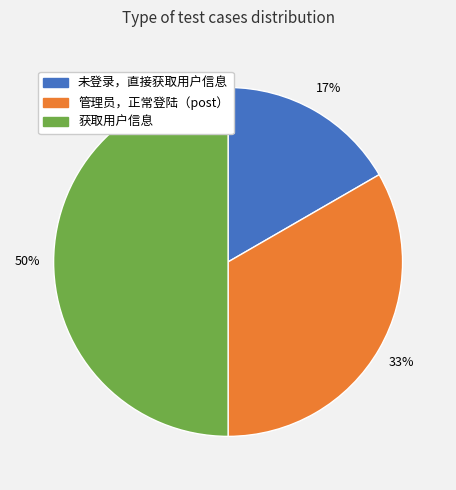

Rank the categories by value from highest to lowest.

获取用户信息, 管理员，正常登陆（post）, 未登录，直接获取用户信息